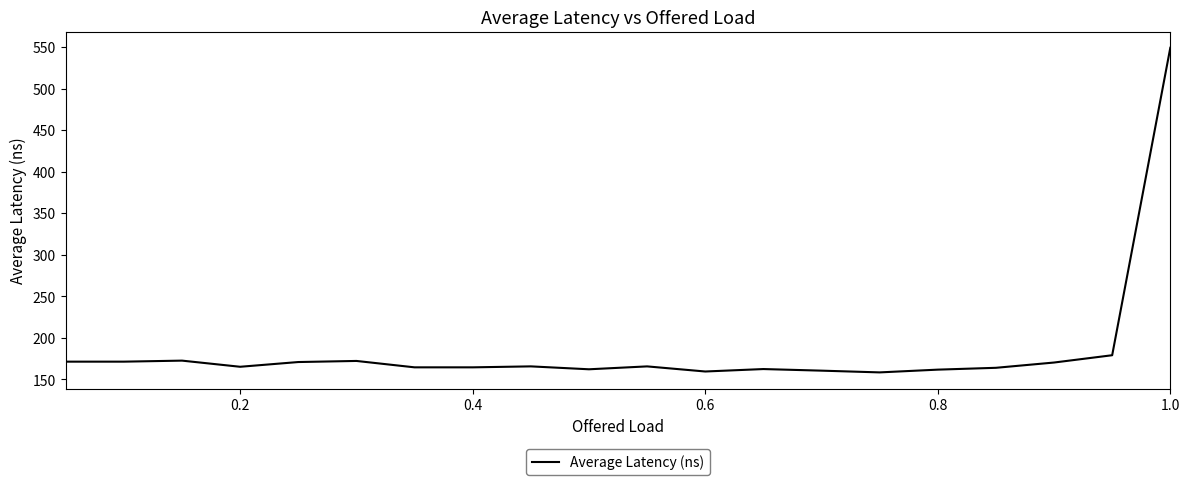

What is the smallest value displayed?

158.4